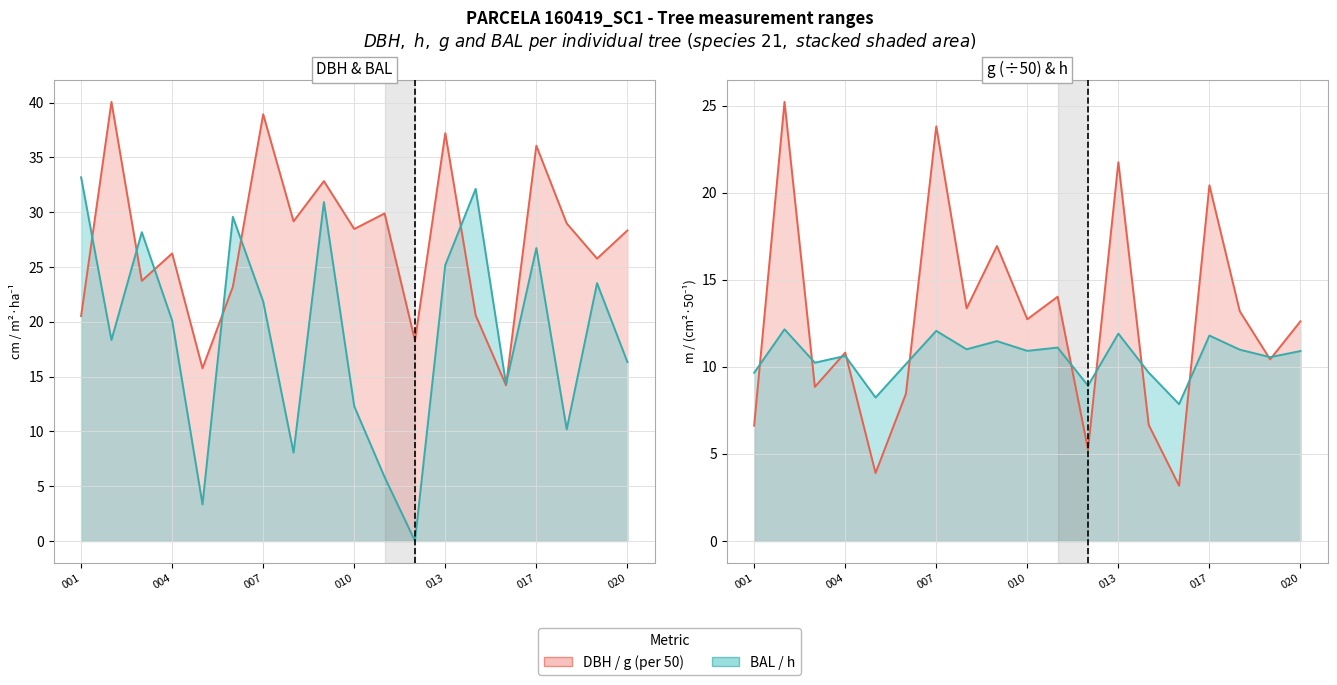

Rank the series at 001 from highest to lowest value.

bal, dbh, h, g